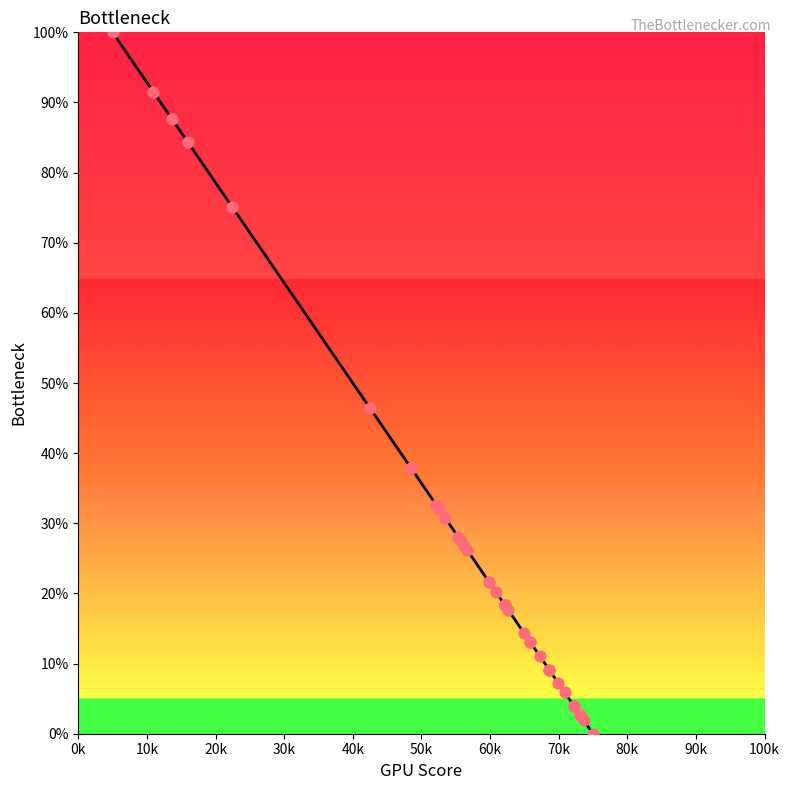

At which category is the sum across all series the highest?

0k